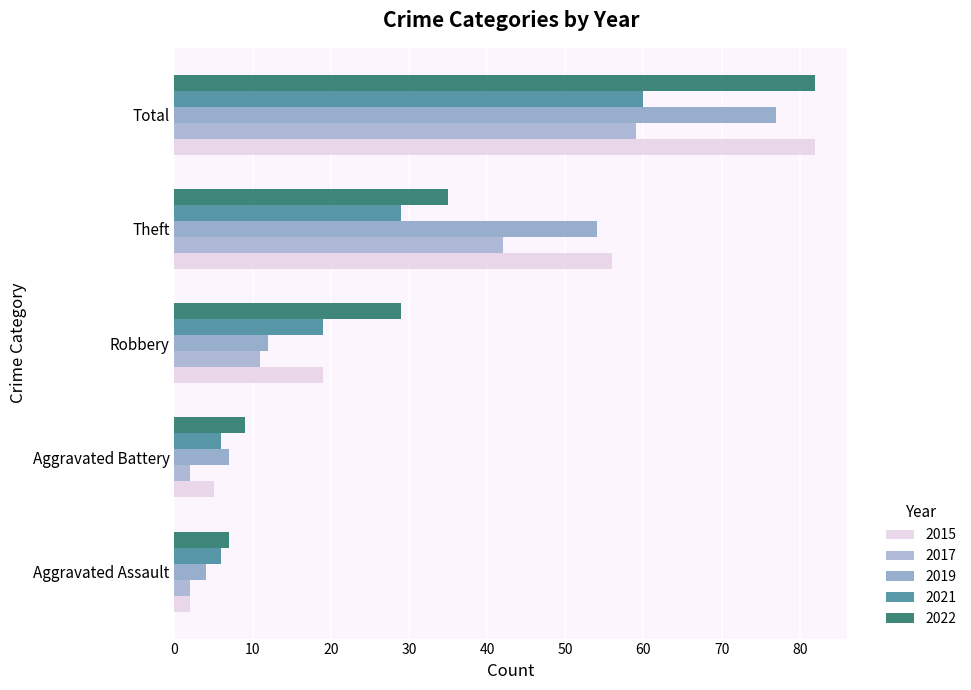

Is the value of 2015 at Aggravated Assault greater than the value of 2021 at Aggravated Assault?

No